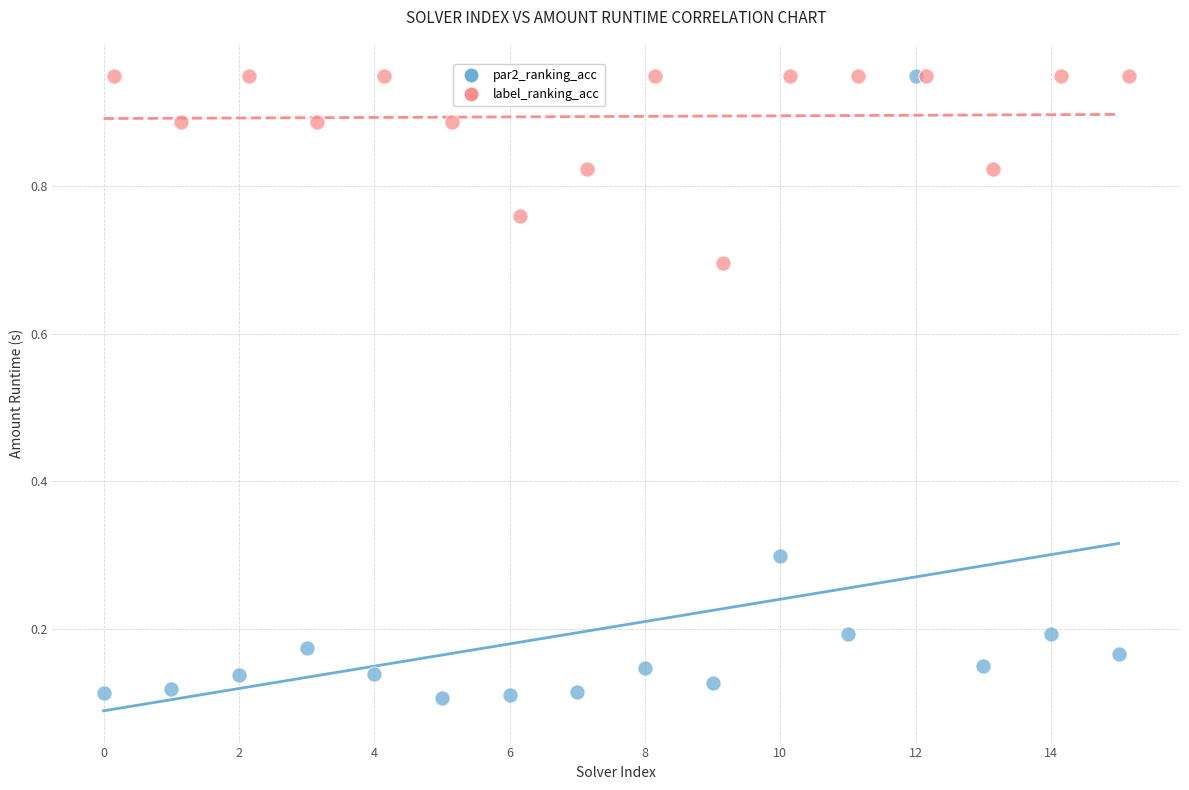

Which series reaches the minimum Y coordinate?

par2_ranking_acc